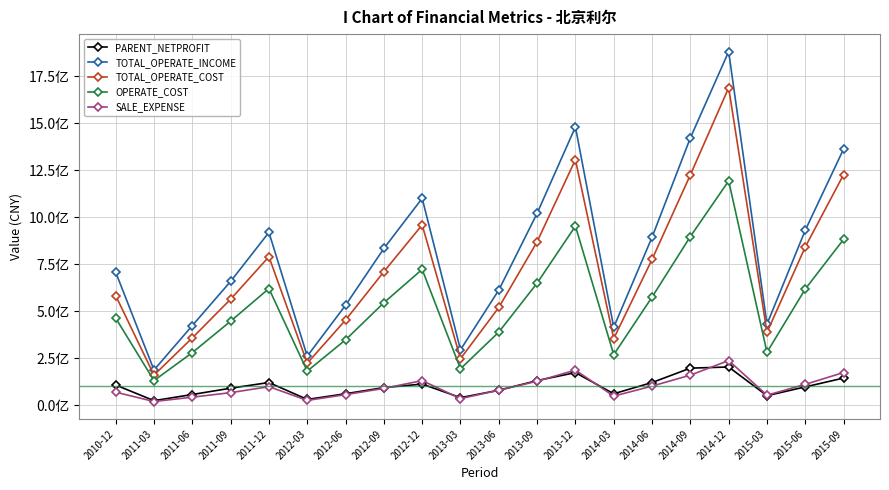

Which series changed the most between 2012-03 and 2013-09?

TOTAL_OPERATE_INCOME